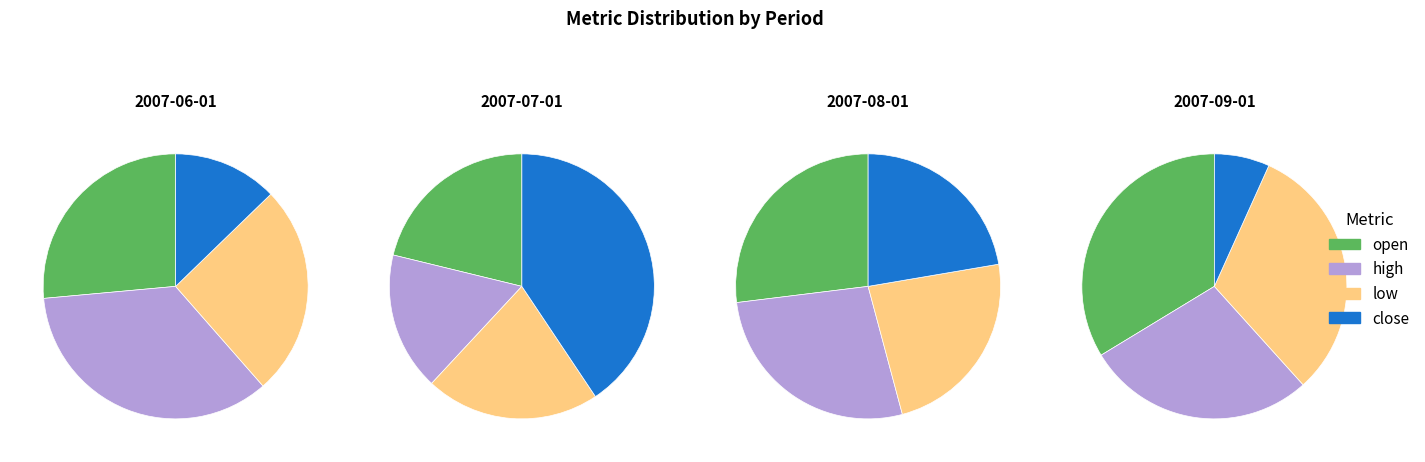

Is it true that values_2007_07_01 is 39% of the pie?

False